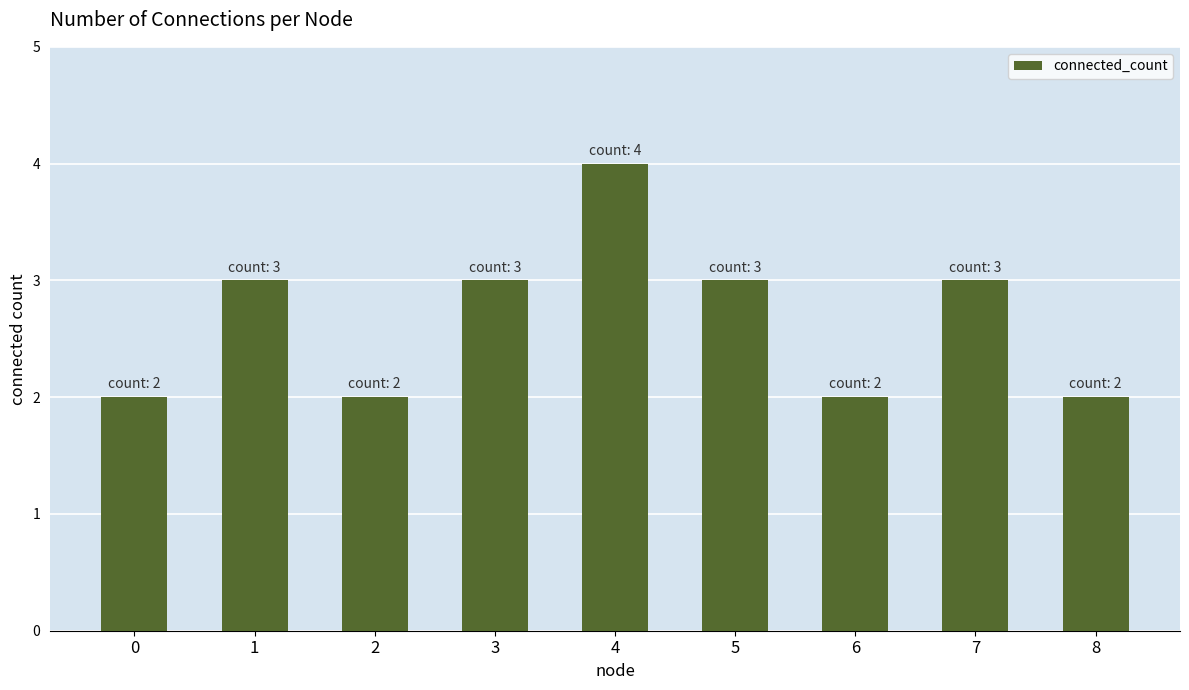

What is the value of the 7th bar from the left?

2